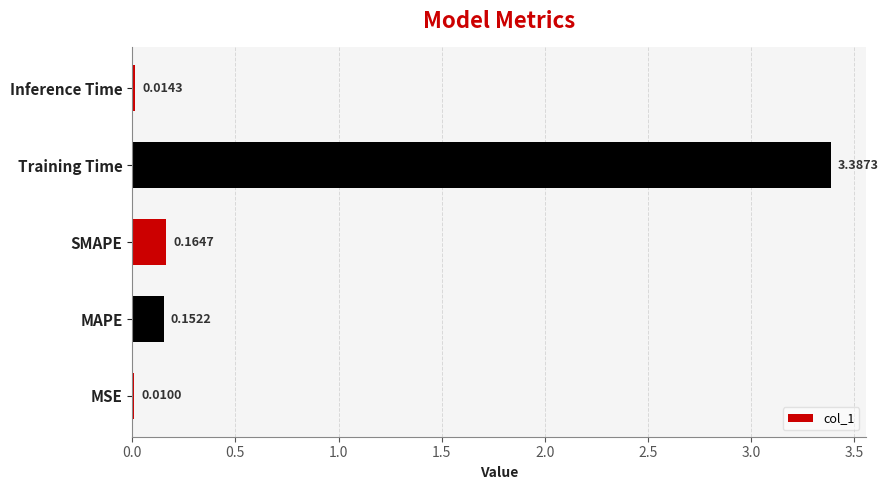

At which label is the value closest to 1?

SMAPE